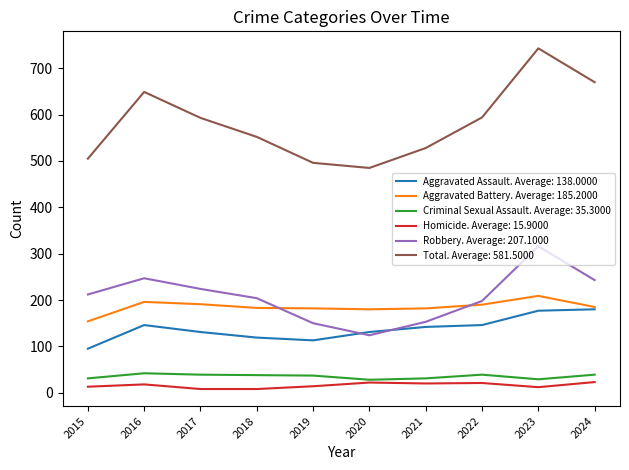

List the series in order of their peak value, lowest first.

Homicide. Average: 15.9000, Criminal Sexual Assault. Average: 35.3000, Aggravated Assault. Average: 138.0000, Aggravated Battery. Average: 185.2000, Robbery. Average: 207.1000, Total. Average: 581.5000